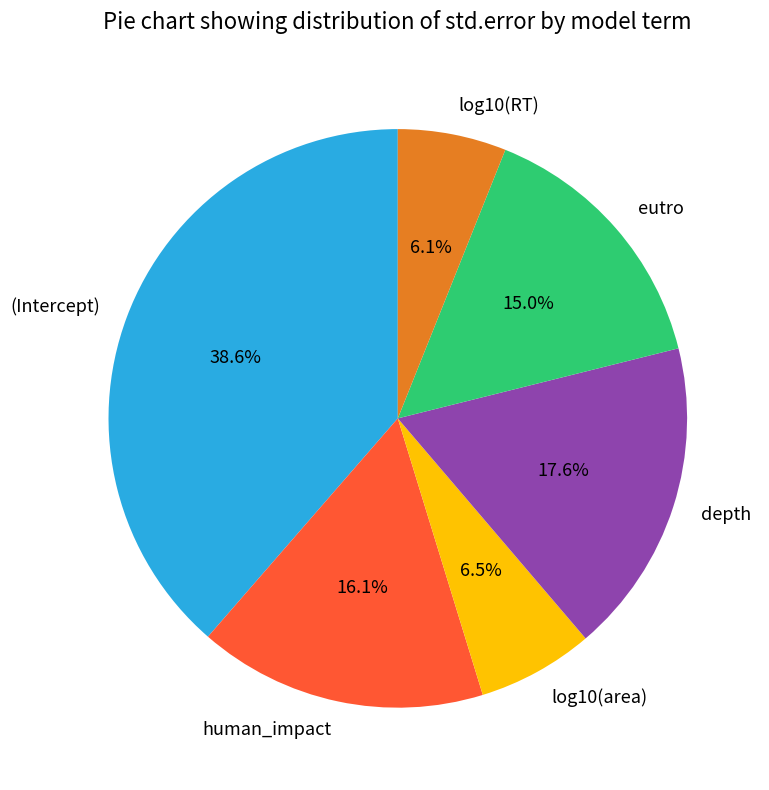

To the nearest percent, what is the difference between the largest and smallest slice percentages?

33%